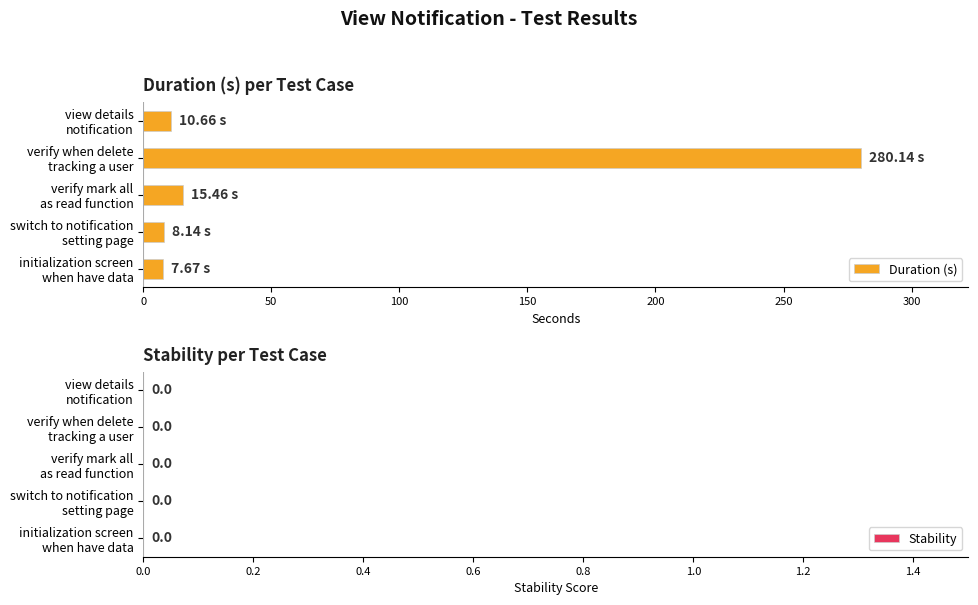

Does the chart contain any negative values?

No